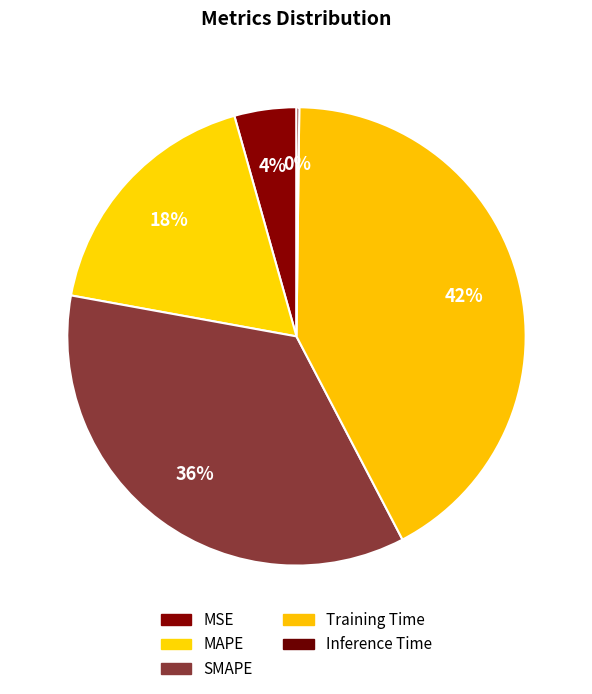

Do Inference Time and Training Time together represent more than half of the pie?

No